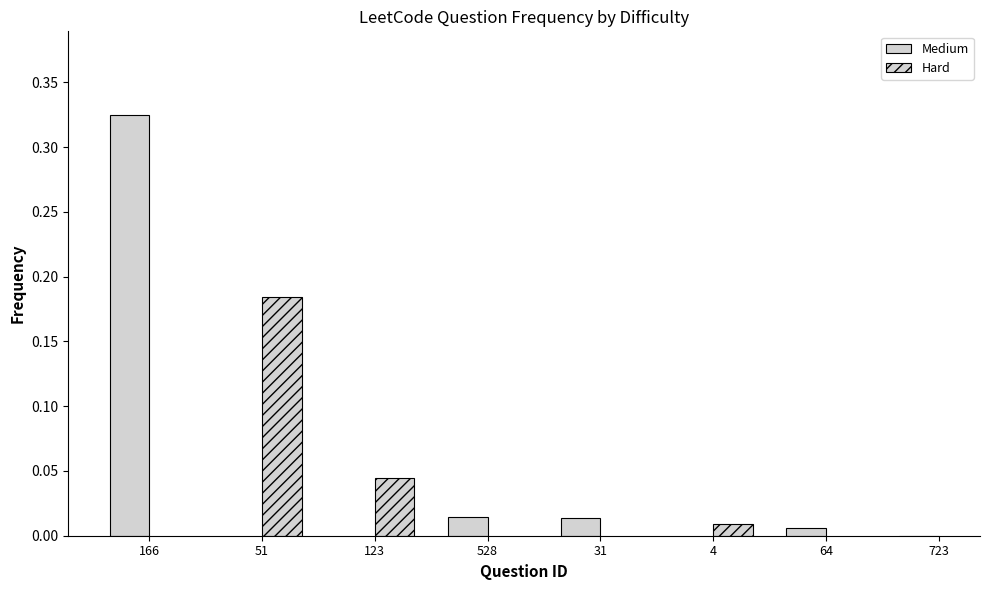

Reading right to left, list all the values displayed in this chart.

723=0.0	64=0.0	4=0.0	31=0.0	528=0.0	123=0.0	51=0.2	166=0.3